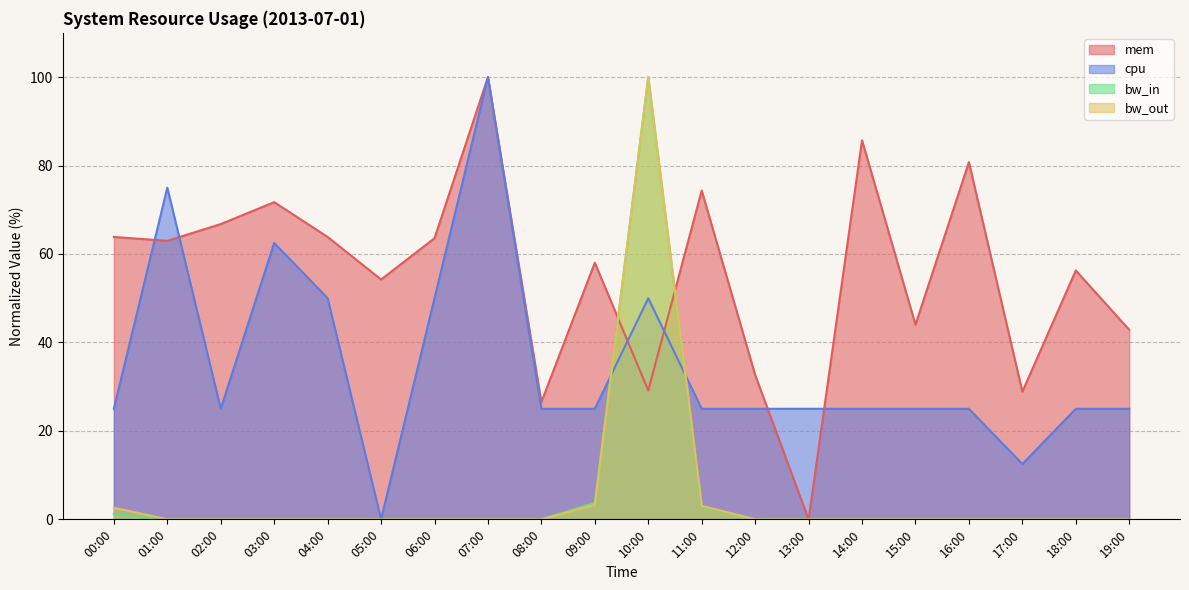

Where do bw_out and mem first cross each other?

09:00 and 10:00